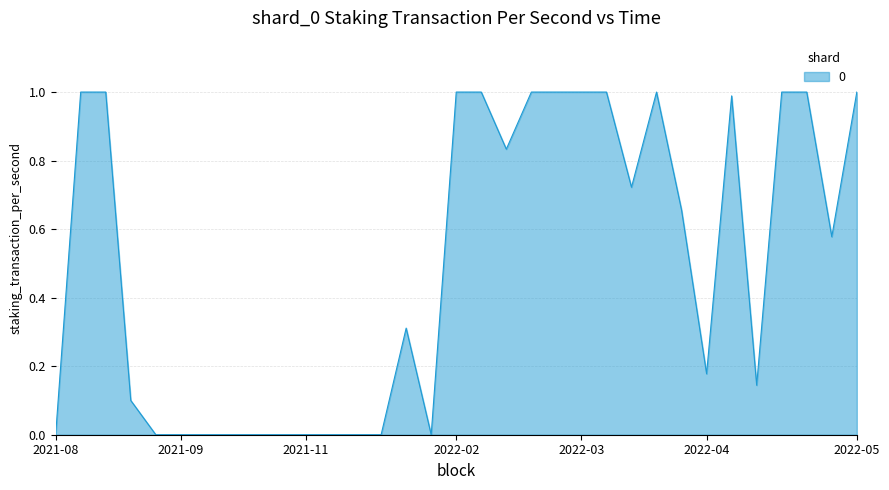

What is the maximum value shown in the chart?

1.0